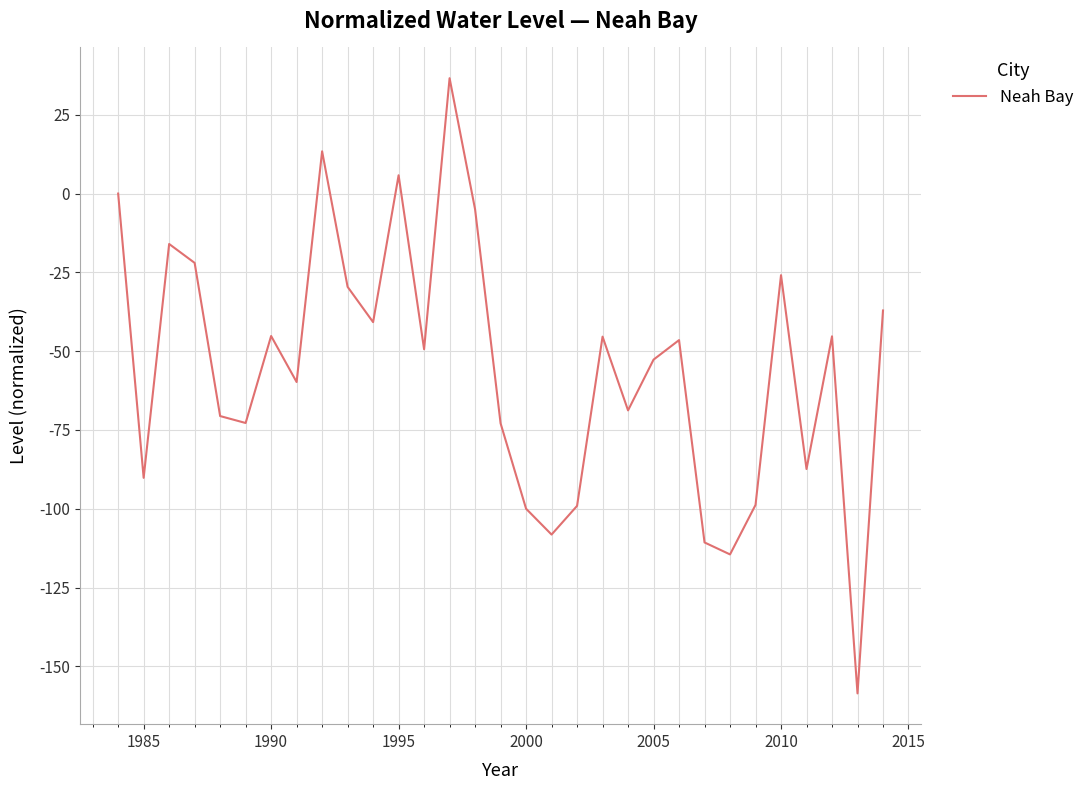

What is the smallest value displayed?

-158.6